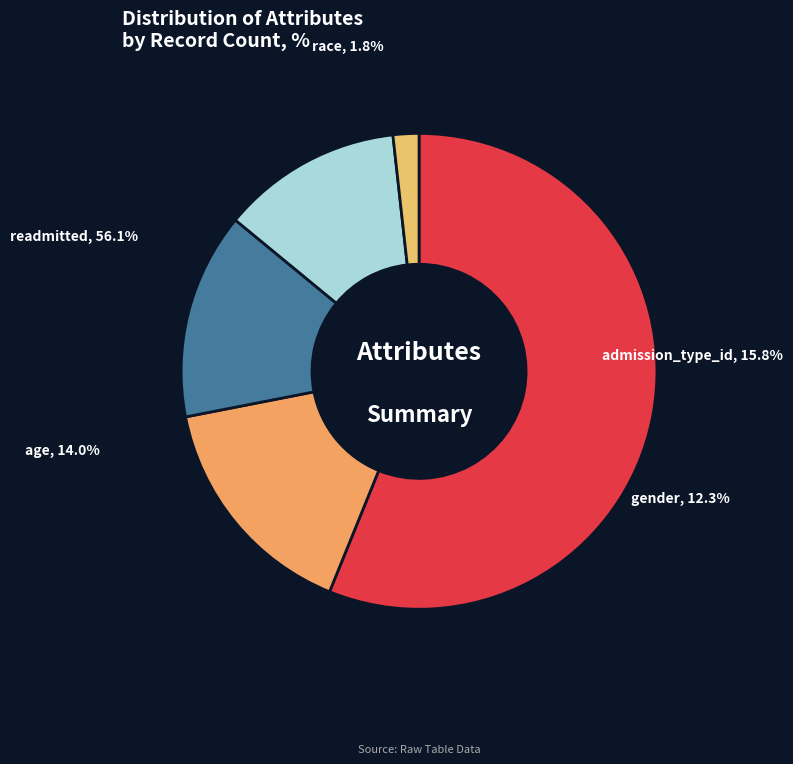

How many segments does this pie chart have?

5